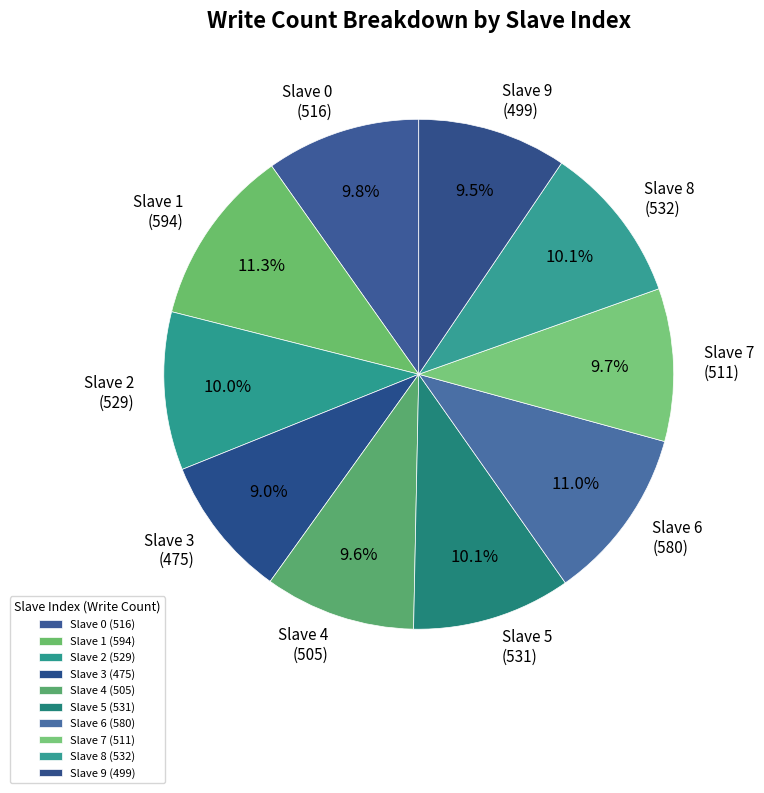

To the nearest percent, what is the average slice percentage?

10%